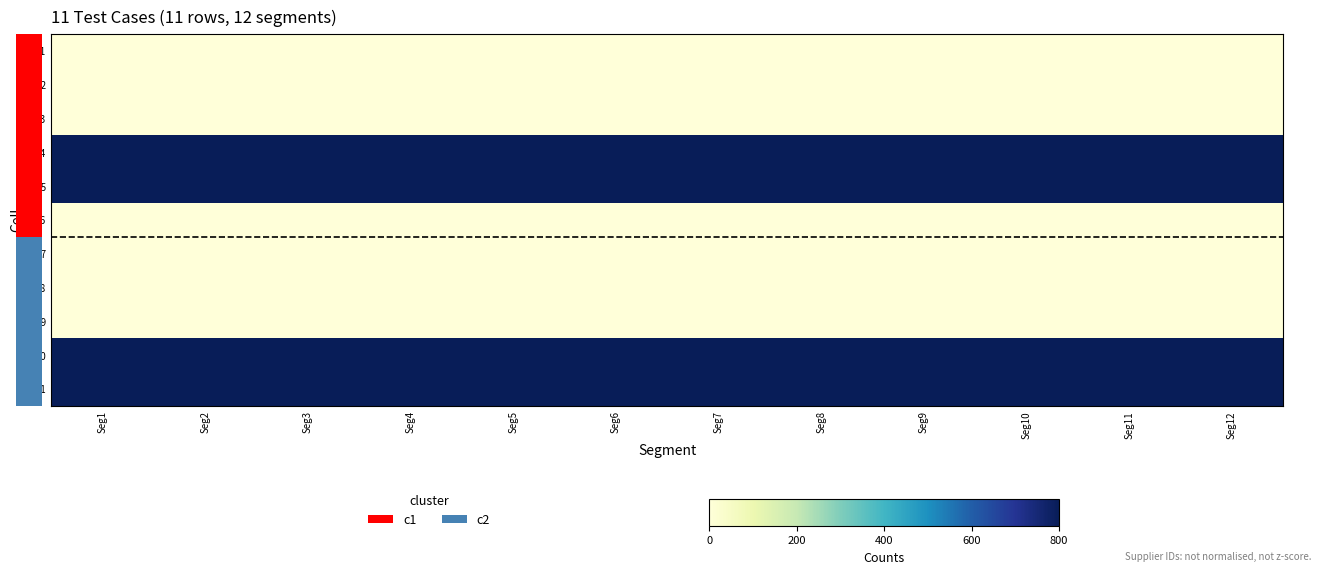

Which series has the widest spread of values?

S1